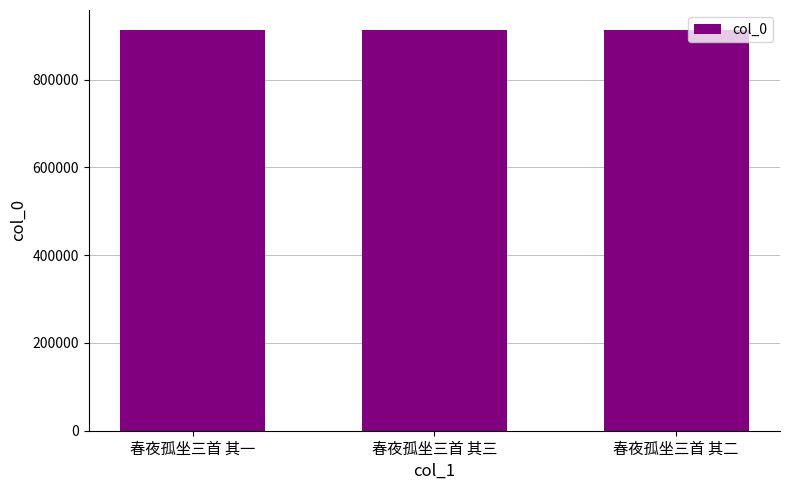

What value does the data have at 春夜孤坐三首 其二?

913063